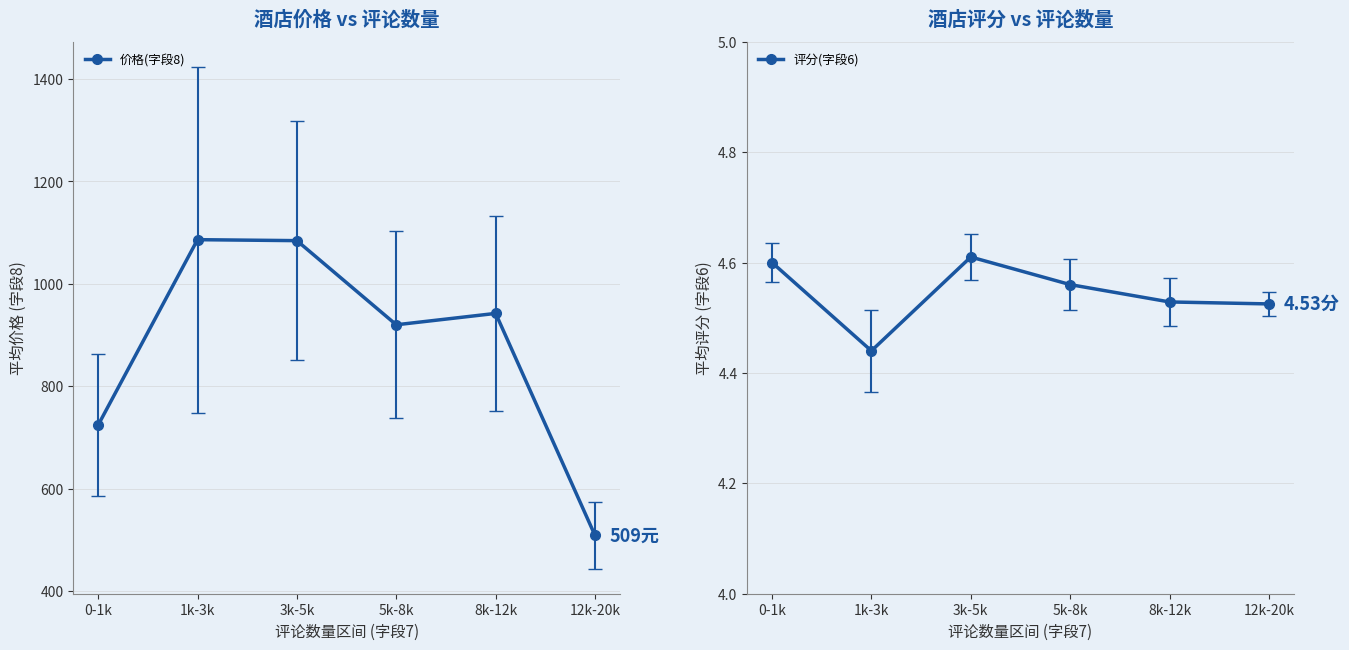

In 价格(字段8), how many points are lower than both neighbors (excluding endpoints)?

1